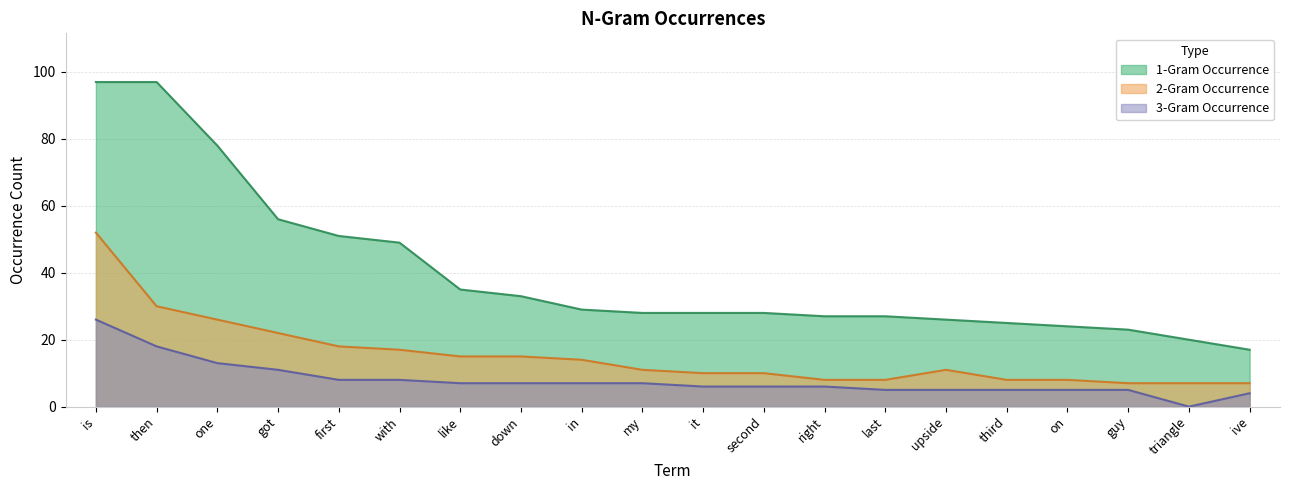

Where is the first local maximum for 2-Gram Occurrence?

upside